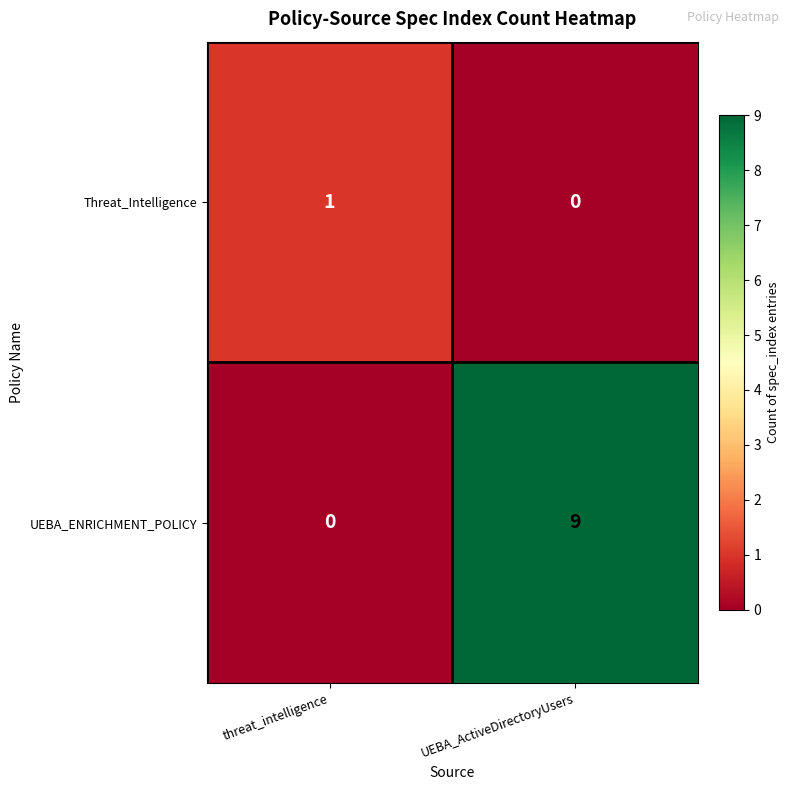

The UEBA_ENRICHMENT_POLICY series shows 0 at threat_intelligence. True or false?

True